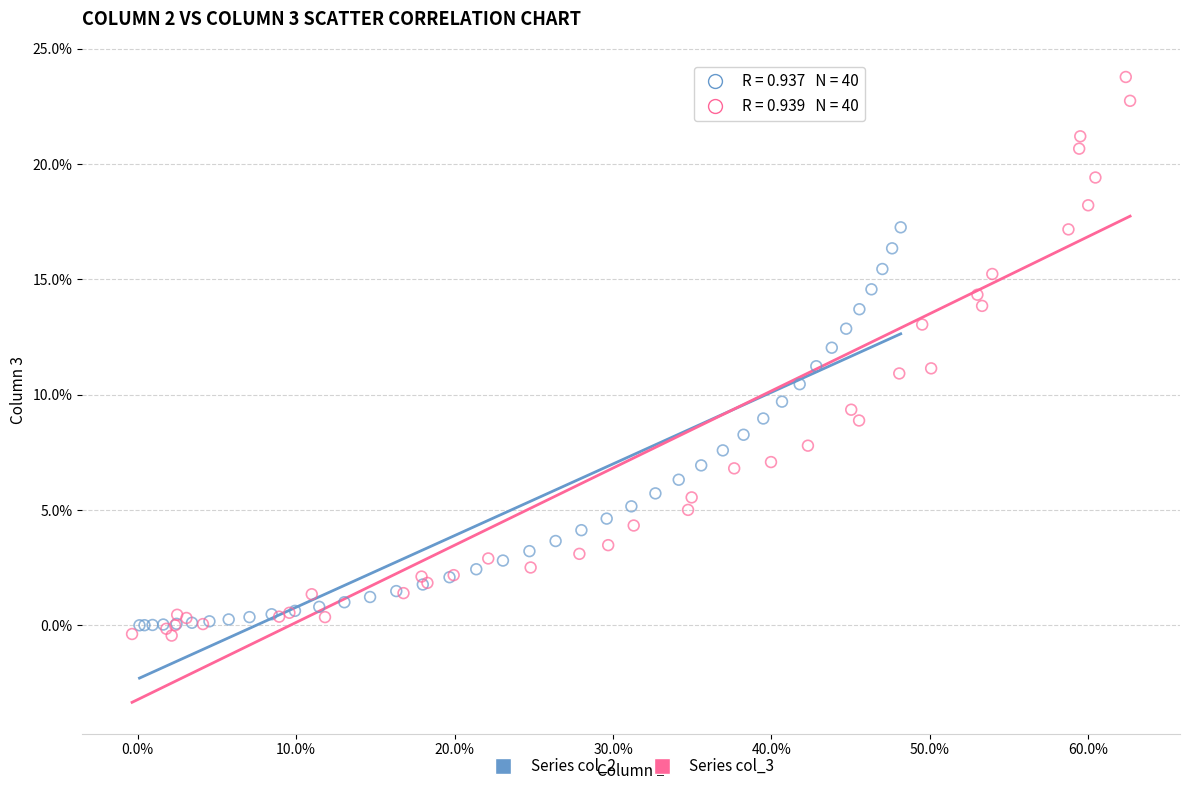

What are all the series names shown in the legend?

Series col_2, Series col_3